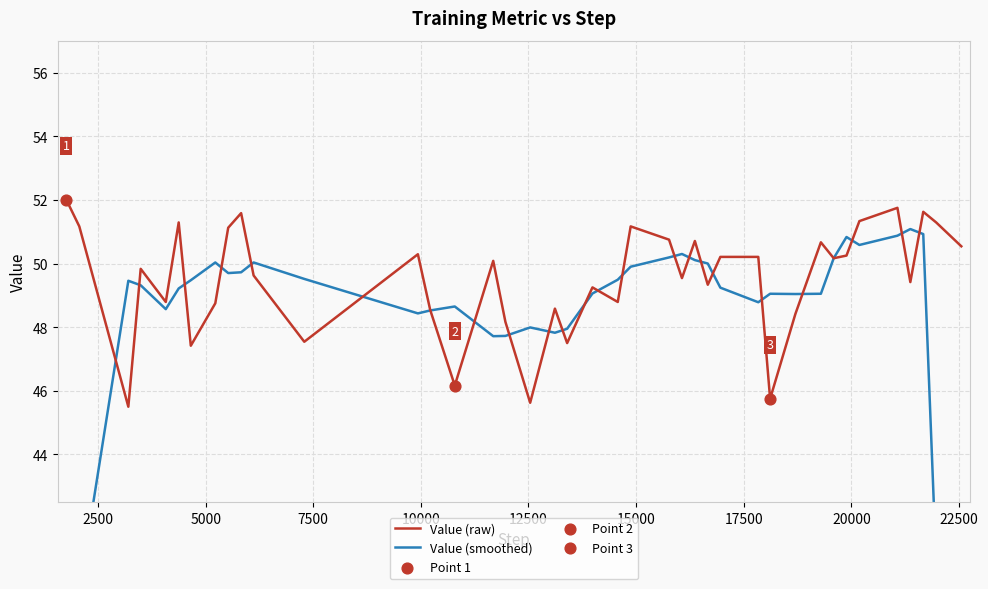

Which series has the largest Y range (max minus min)?

Value (smoothed)